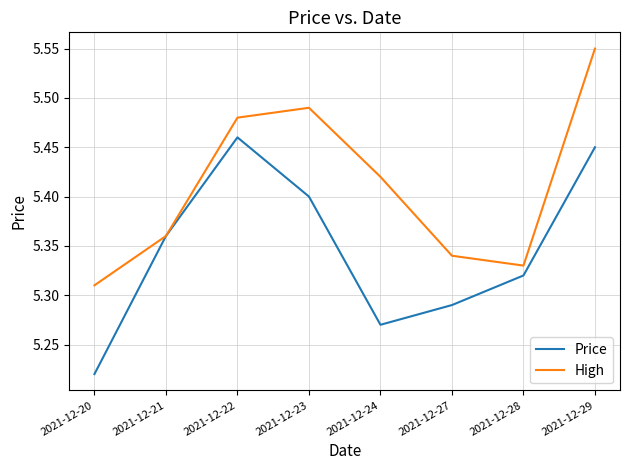

At which label does Price reach its peak?

2021-12-22